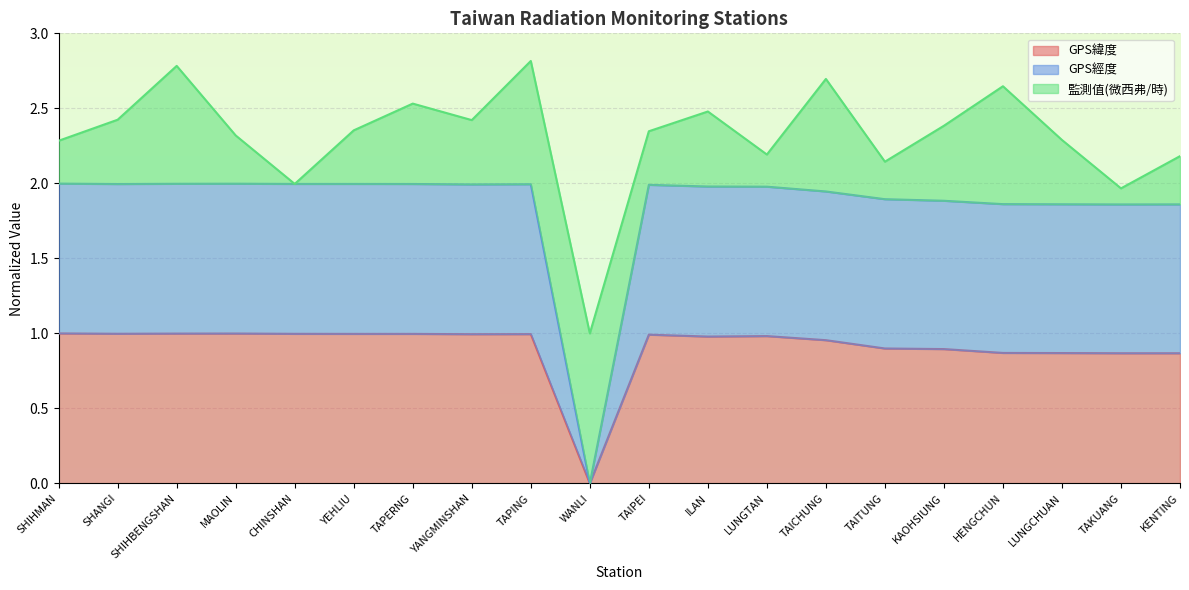

At how many categories does at least one series exceed 1?

19